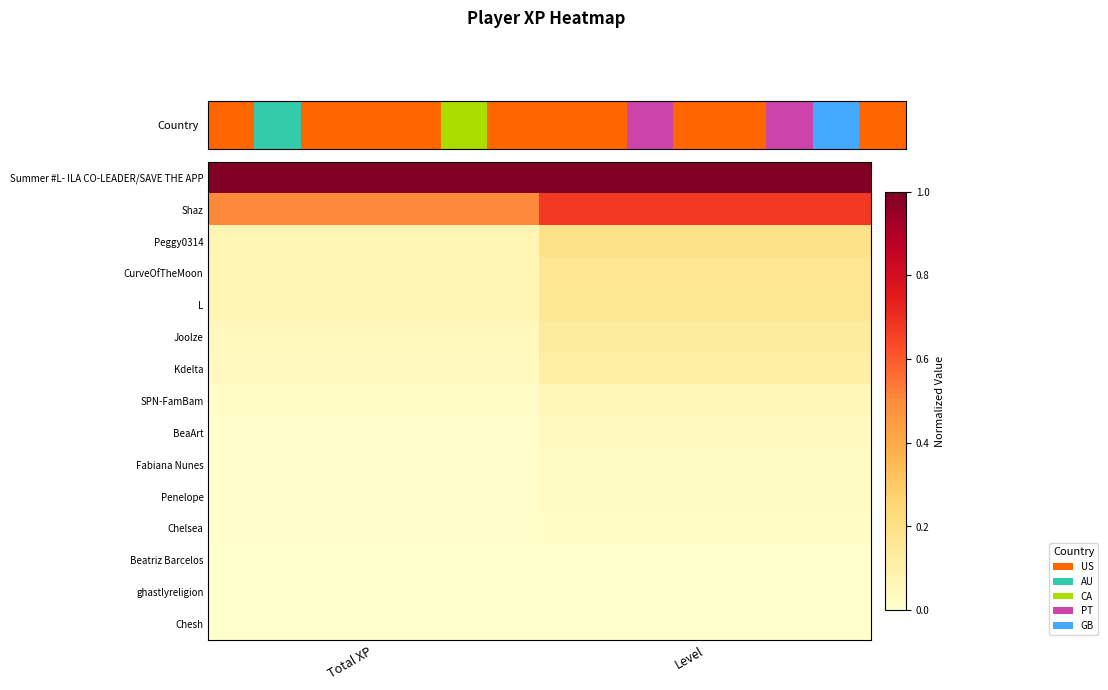

Reading left to right, transcribe all the data shown in this chart.

Summer #L- ILA CO-LEADER/SAVE THE APP: Total XP=1.0	Level=1.0
Shaz: Total XP=0.5	Level=0.7
Peggy0314: Total XP=0.1	Level=0.2
CurveOfTheMoon: Total XP=0.1	Level=0.2
L: Total XP=0.1	Level=0.2
Joolze: Total XP=0.0	Level=0.1
Kdelta: Total XP=0.0	Level=0.1
SPN-FamBam: Total XP=0.0	Level=0.1
BeaArt: Total XP=0.0	Level=0.0
Fabiana Nunes: Total XP=0.0	Level=0.0
Penelope: Total XP=0.0	Level=0.0
Chelsea: Total XP=0.0	Level=0.0
Beatriz Barcelos: Total XP=0.0	Level=0.0
ghastlyreligion: Total XP=0.0	Level=0.0
Chesh: Total XP=0.0	Level=0.0